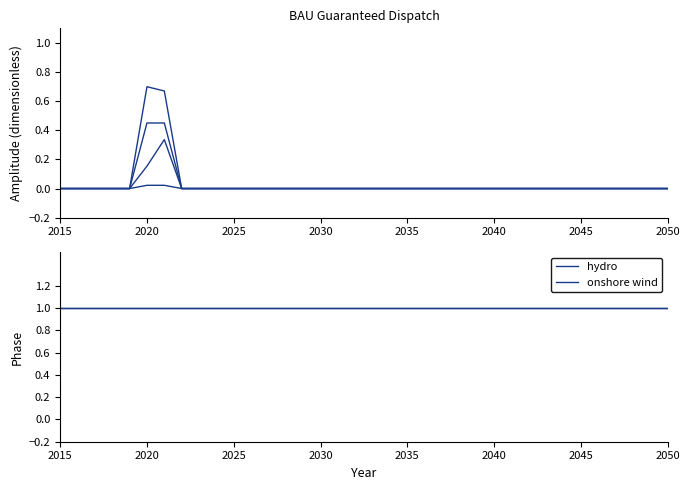

True or false: crude oil and hydro cross at least once.

False